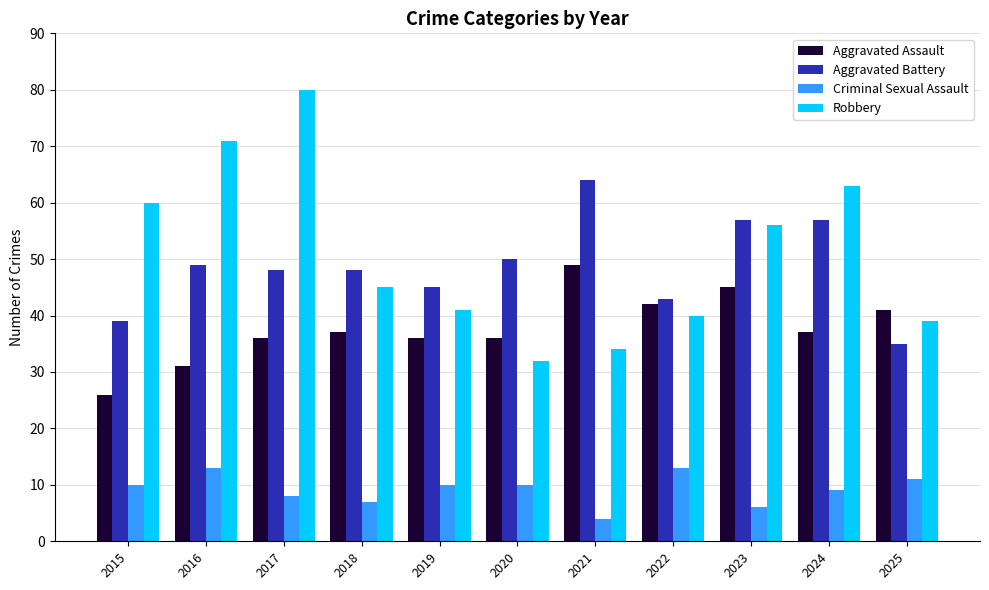

At which label is Aggravated Battery closest to 49?

2016